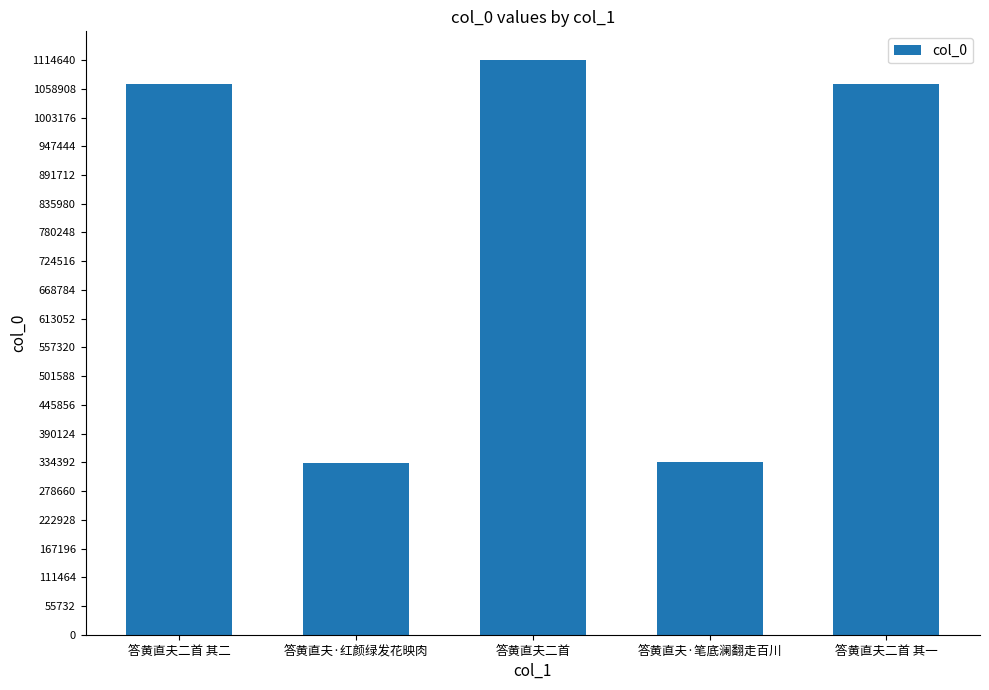

Which category has the highest value across all series?

答黄直夫二首